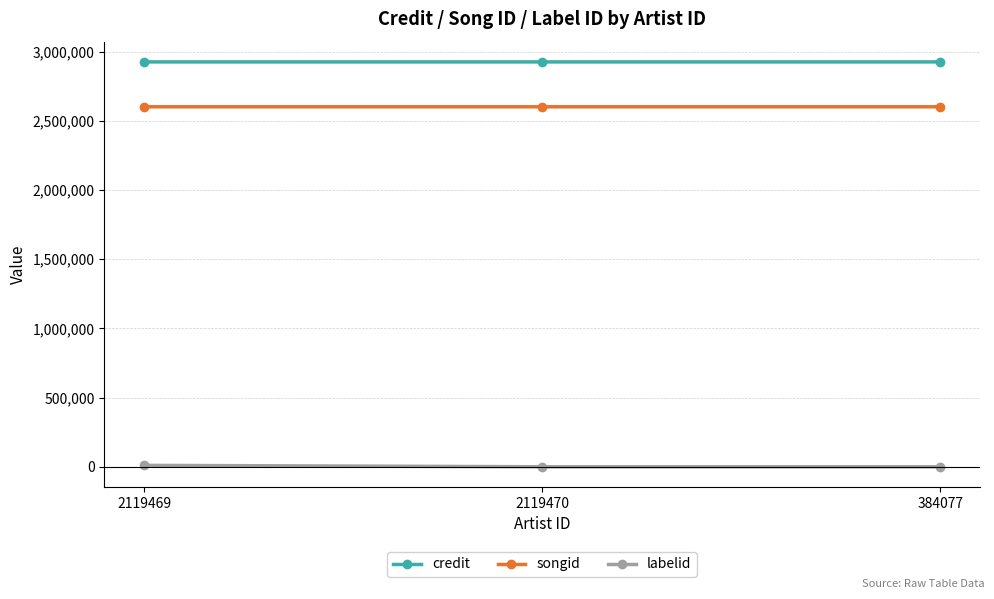

The value of songid at 2119469 is 4281868. True or false?

False